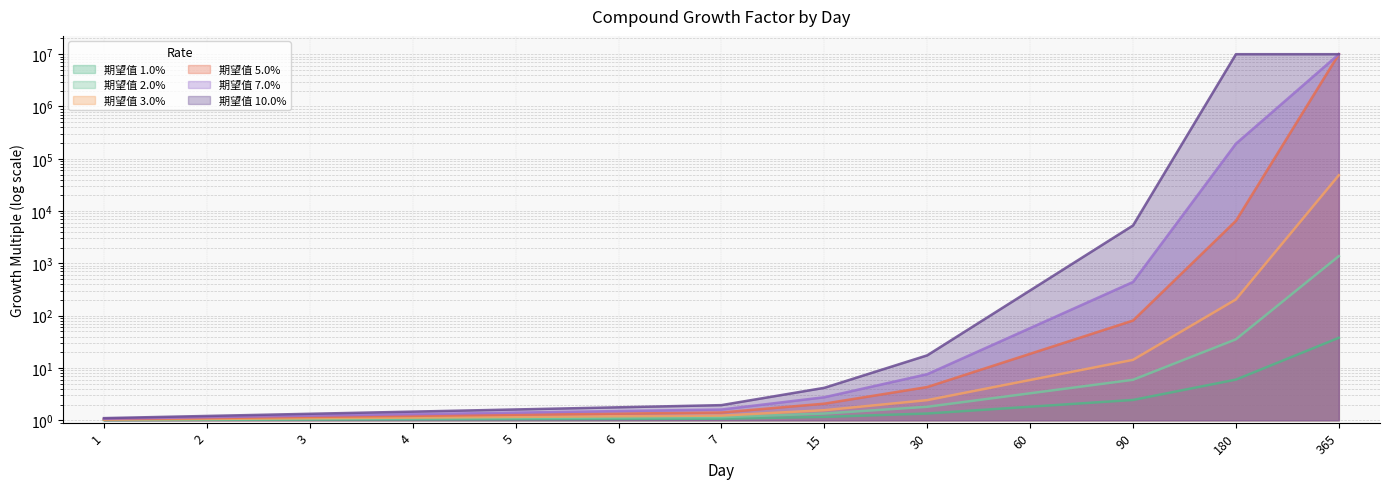

Is it true that 期望值 5.0% equals 6.5 at 60?

False